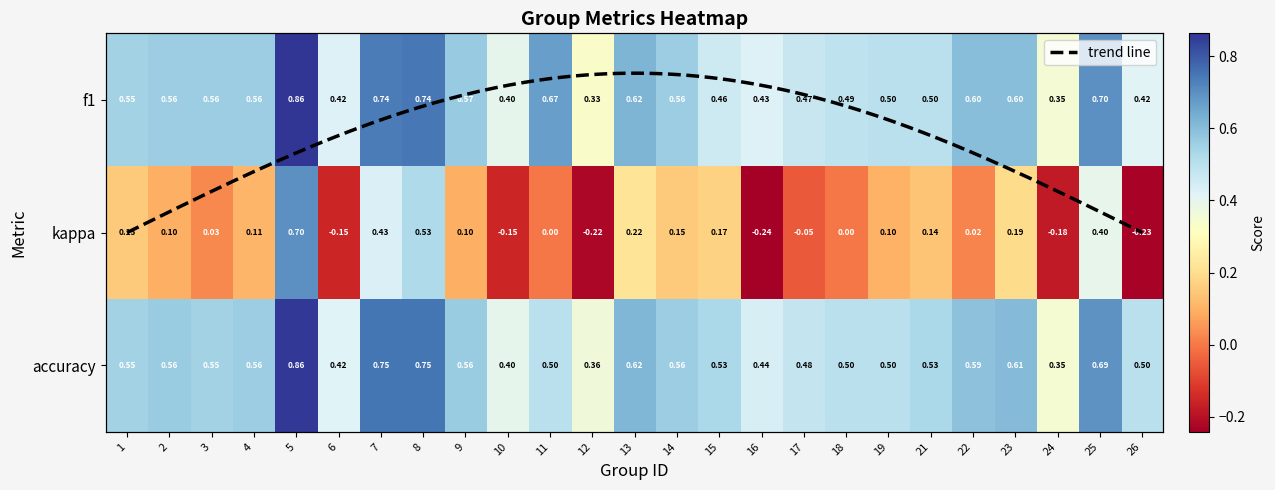

How many data points in kappa are less than 0?

7